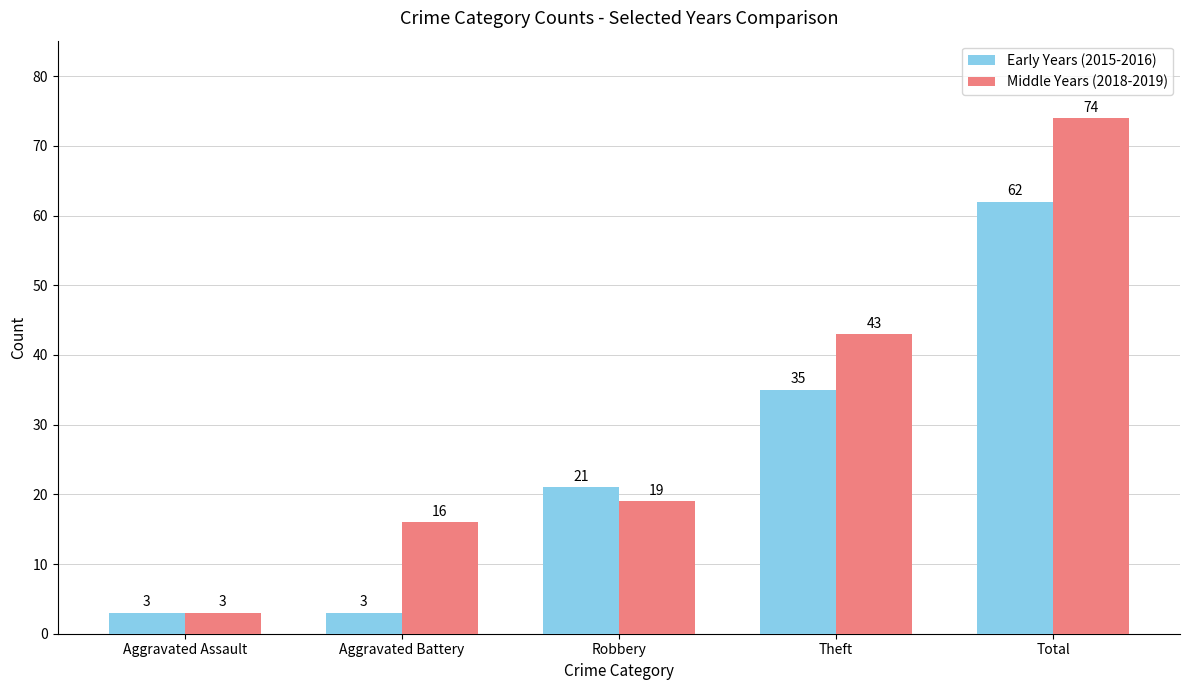

Reading right to left, extract all data points from this chart.

Early Years (2015-2016): Total=62	Theft=35	Robbery=21	Aggravated Battery=3	Aggravated Assault=3
Middle Years (2018-2019): Total=74	Theft=43	Robbery=19	Aggravated Battery=16	Aggravated Assault=3